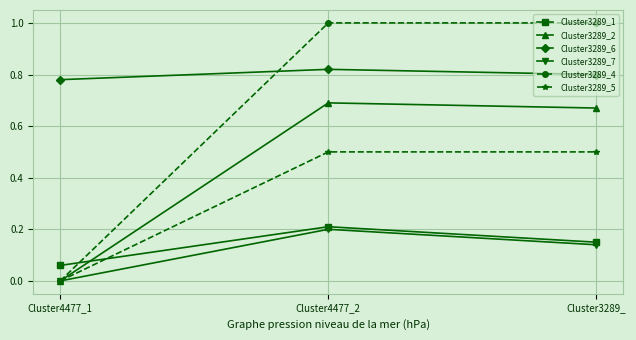

What position from the right is Cluster4477_2?

2